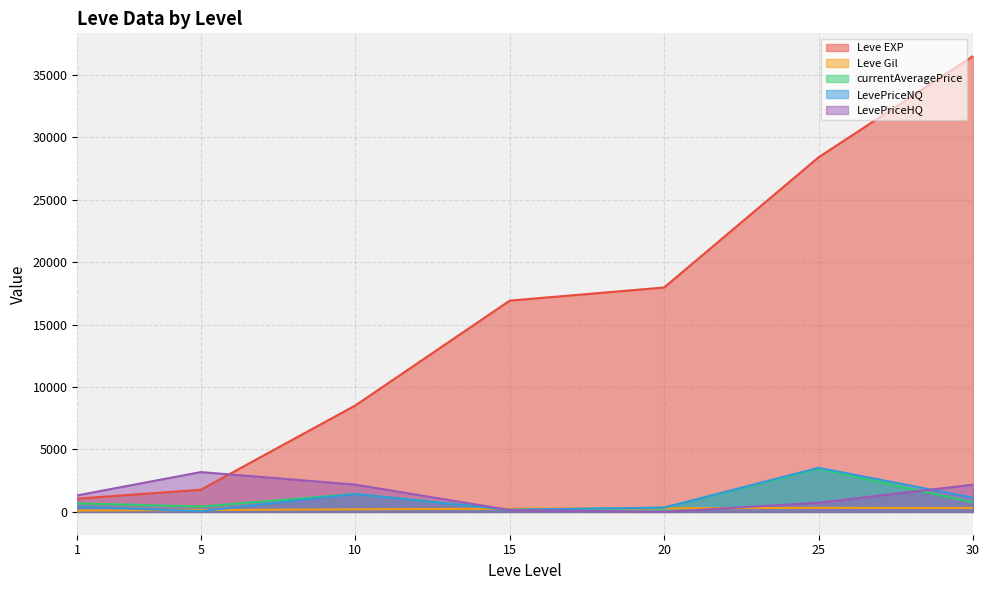

What is the difference between the Leve Gil values at 20 and 25?

39.7